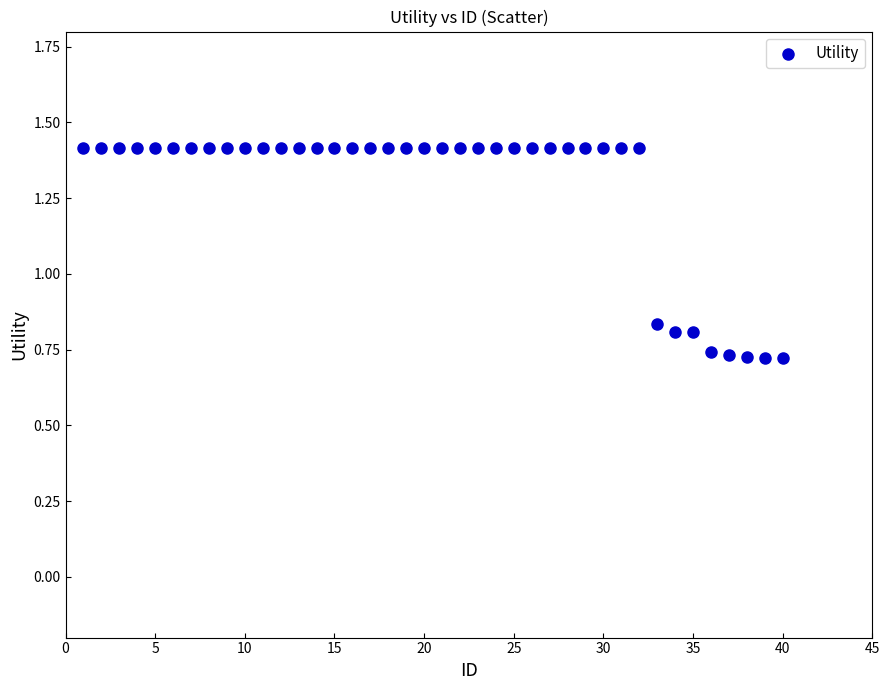

What is the range of X values (max minus min)?

39.0